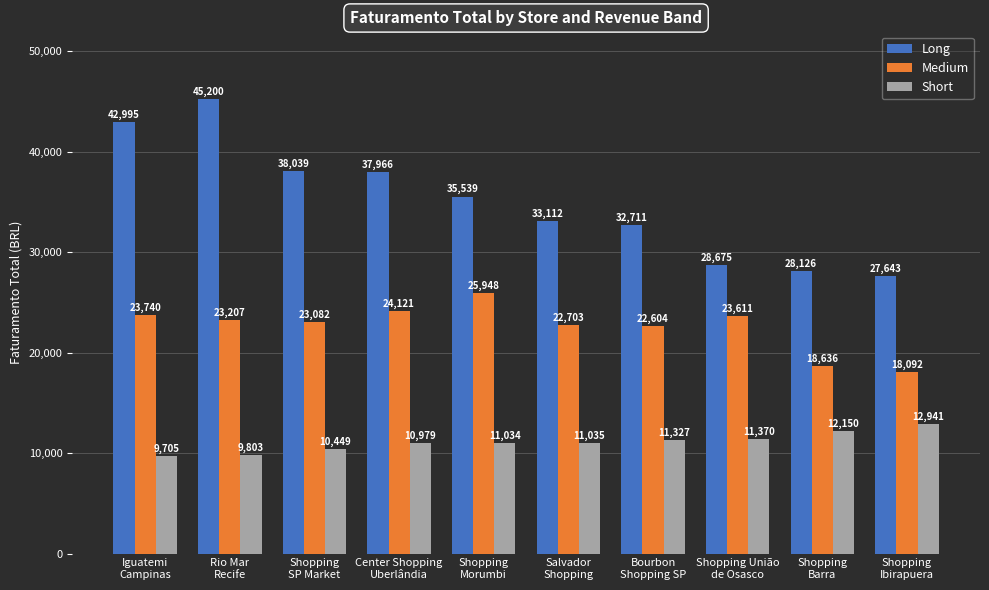

At which category does the chart reach its minimum across all series?

Iguatemi
Campinas